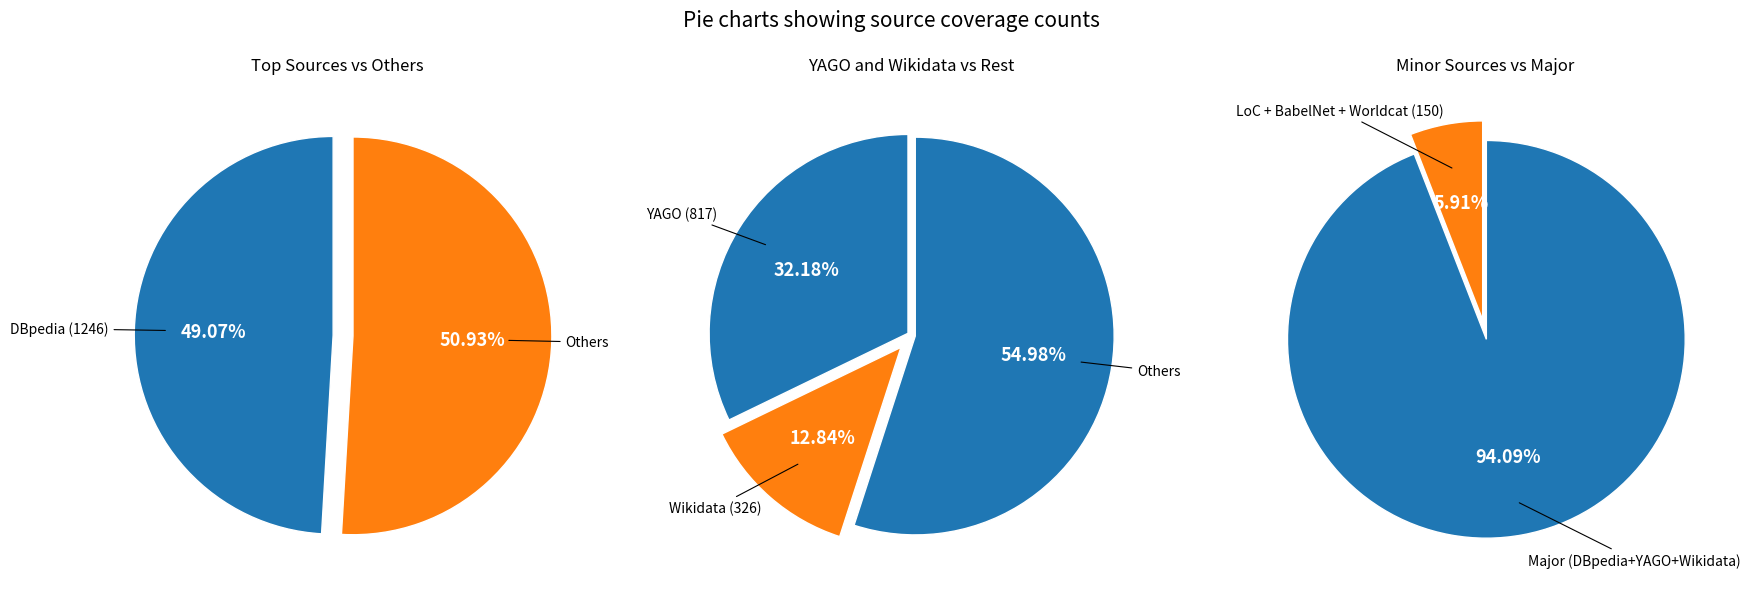

True or false: Wikidata accounts for 27% of the total.

False